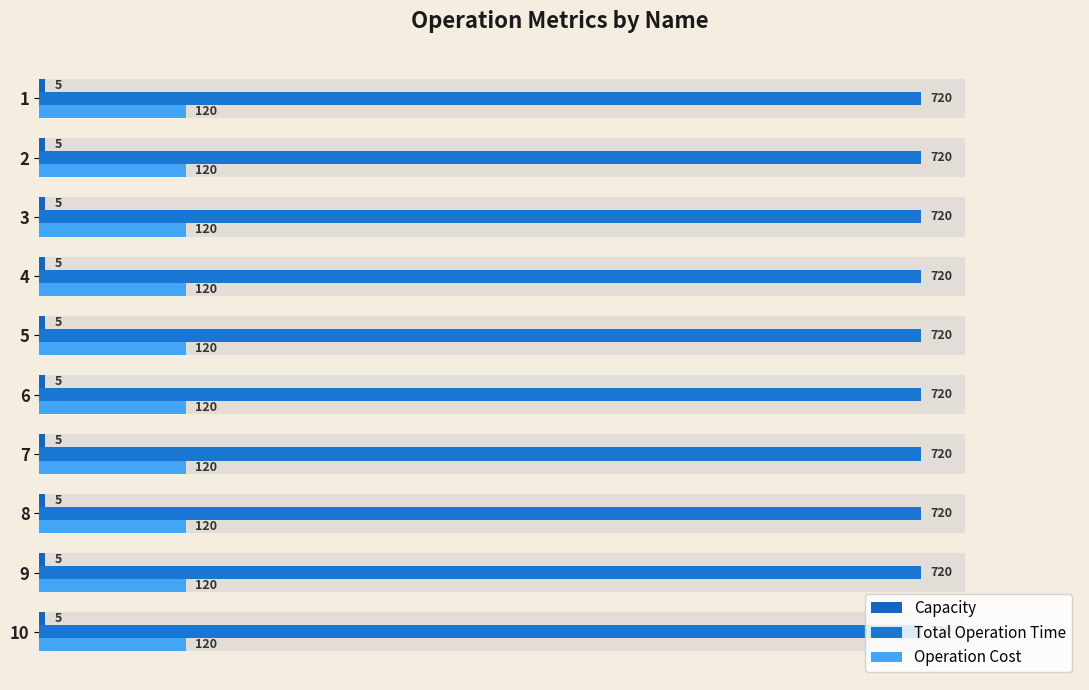

What is the sum of the Capacity values at 8 and 6?

10